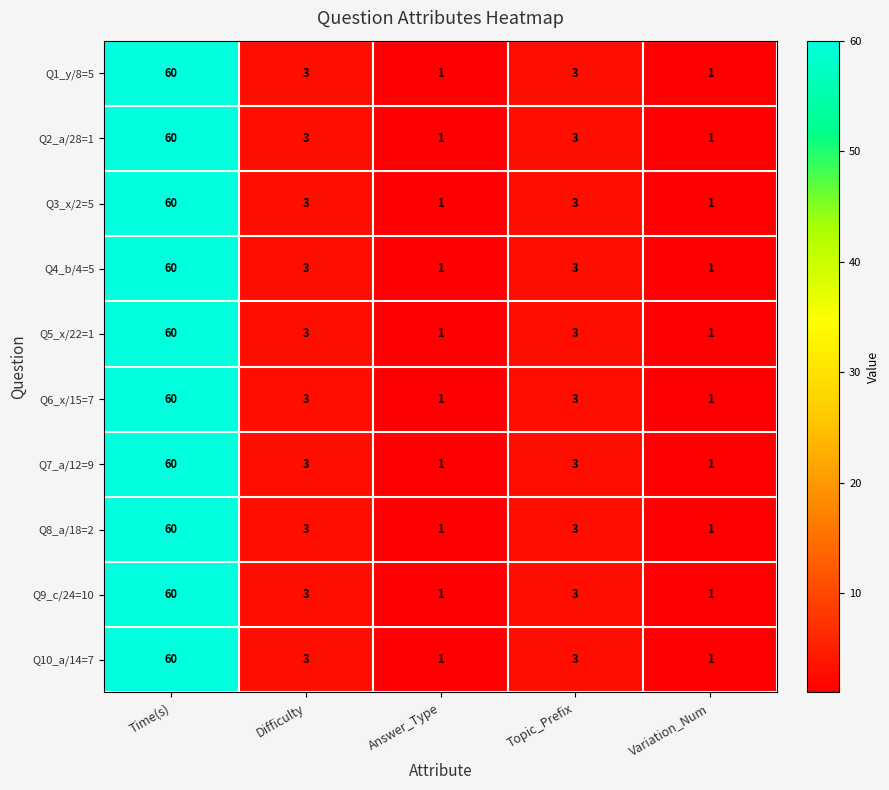

What is the total value across all series at Time(s)?

600